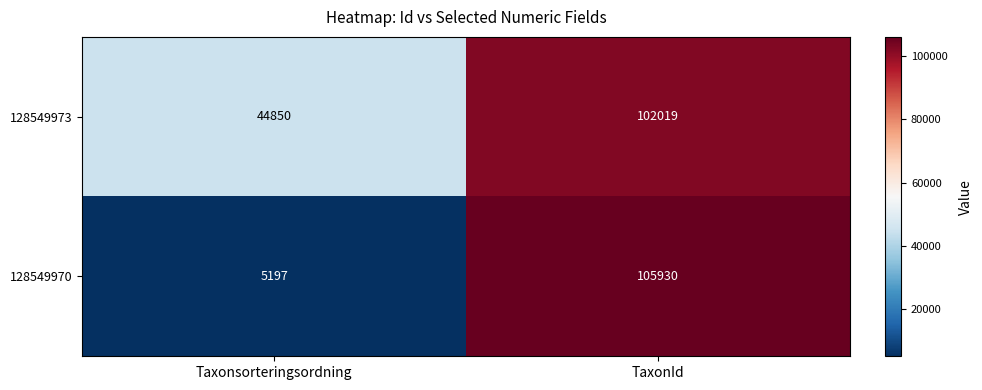

What is the approximate value of 128549973 at Taxonsorteringsordning, to the nearest 10?

44850